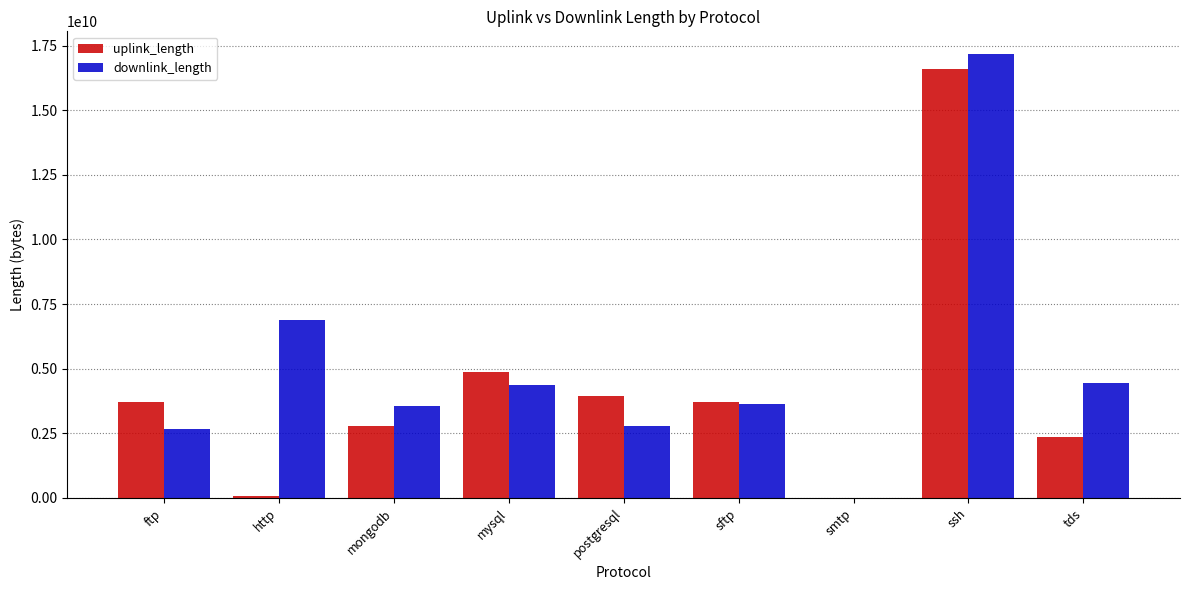

What is the maximum value shown in the chart?

17191834370